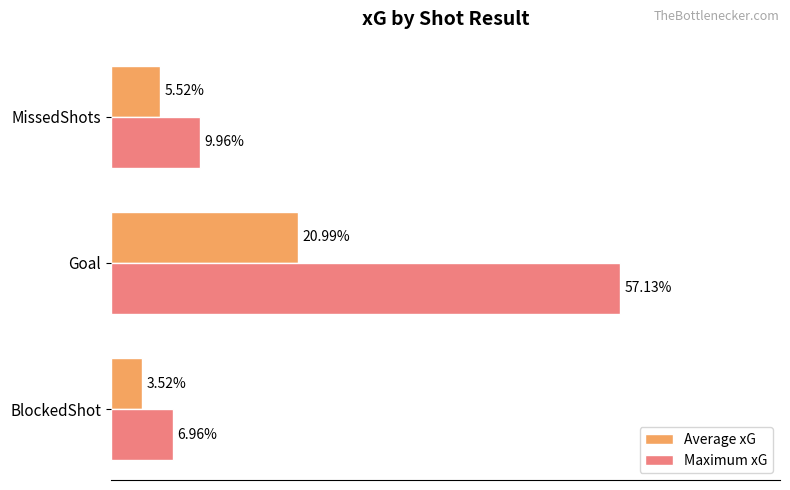

Which series has the widest spread of values?

Maximum xG